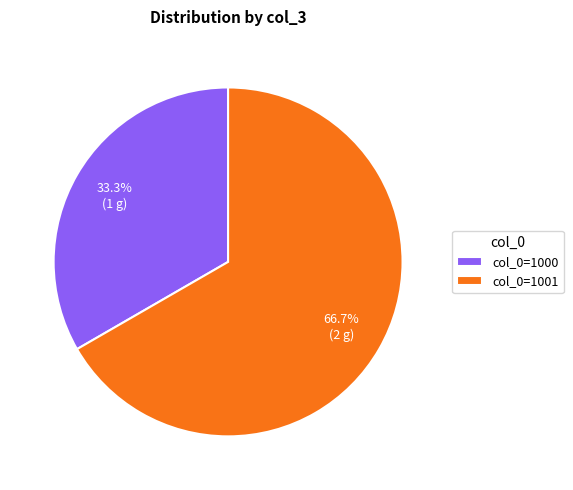

Combined, what portion of the pie is col_0=1001 and col_0=1000?

100.0%